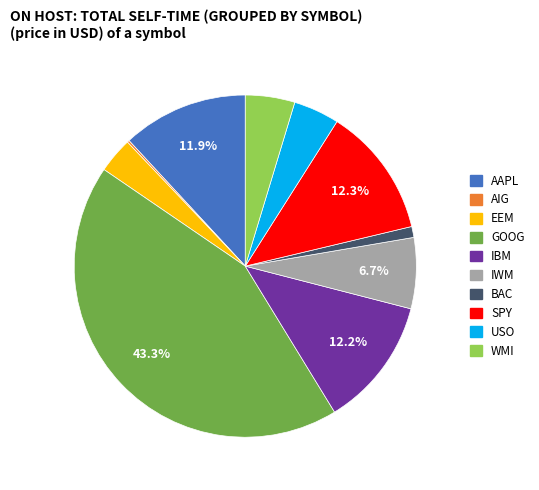

What is the ratio of the value at GOOG to the value at SPY?

3.5